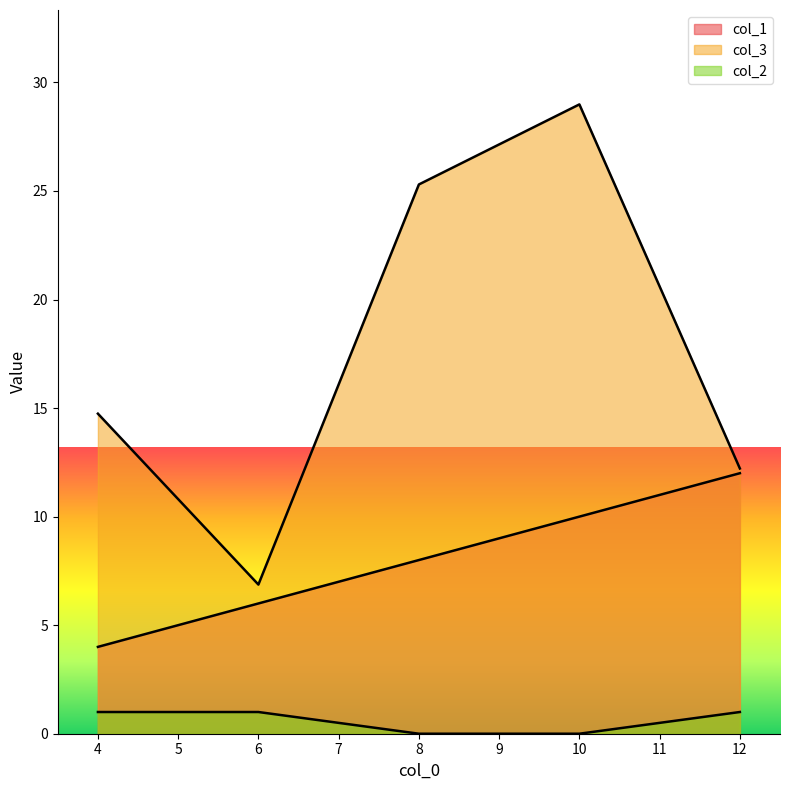

In col_3, how many points are lower than both neighbors (excluding endpoints)?

1